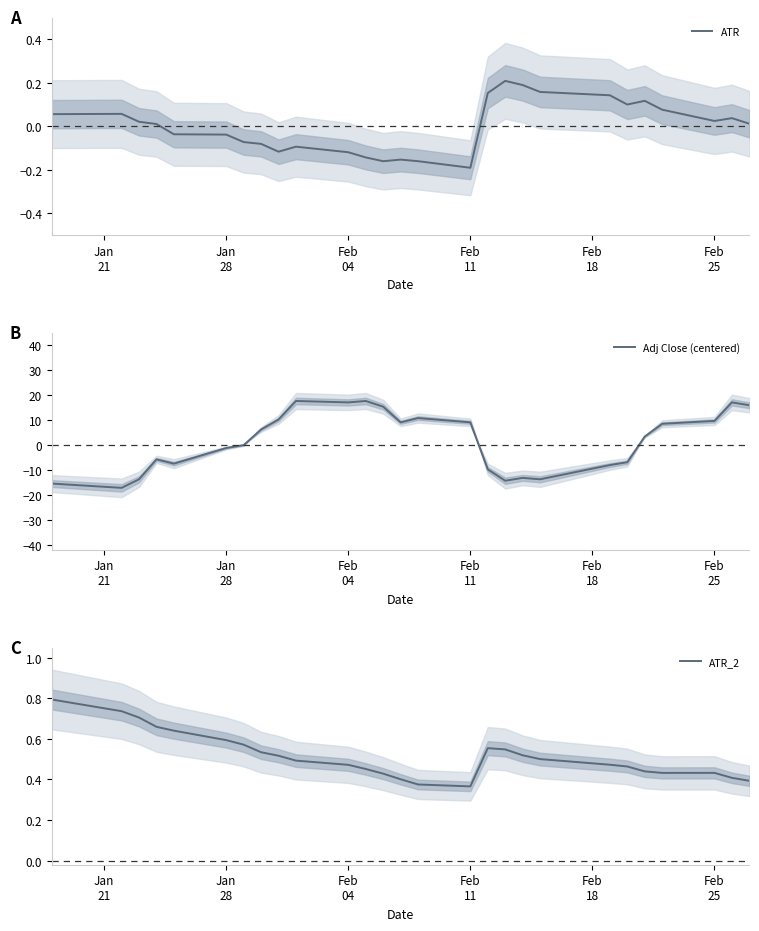

What is the difference between the maximum and minimum values in the ATR series?

0.4